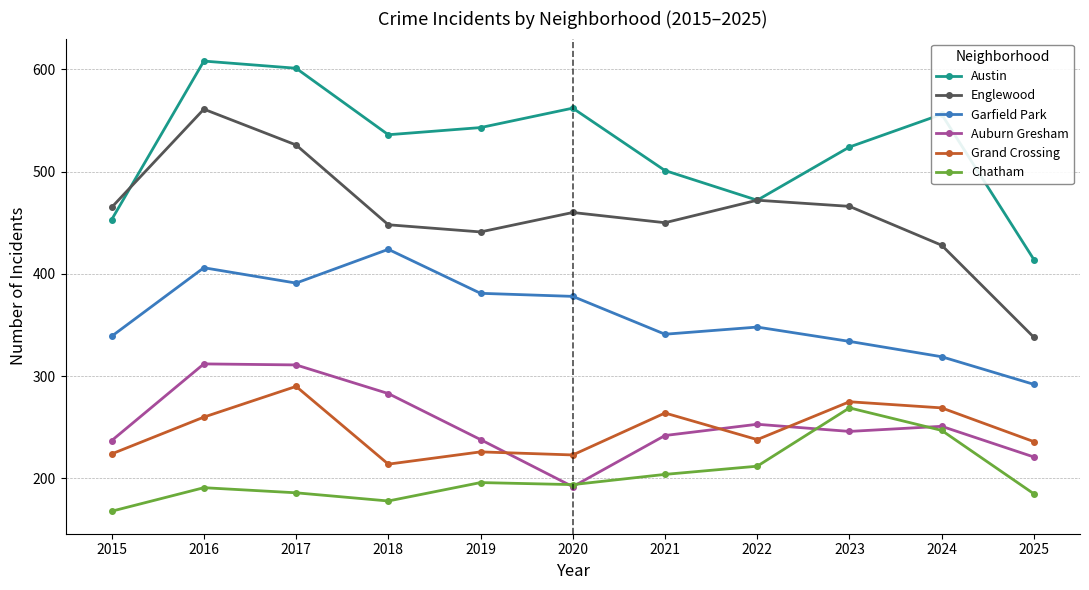

True or false: Garfield Park and Grand Crossing intersect in this chart.

False